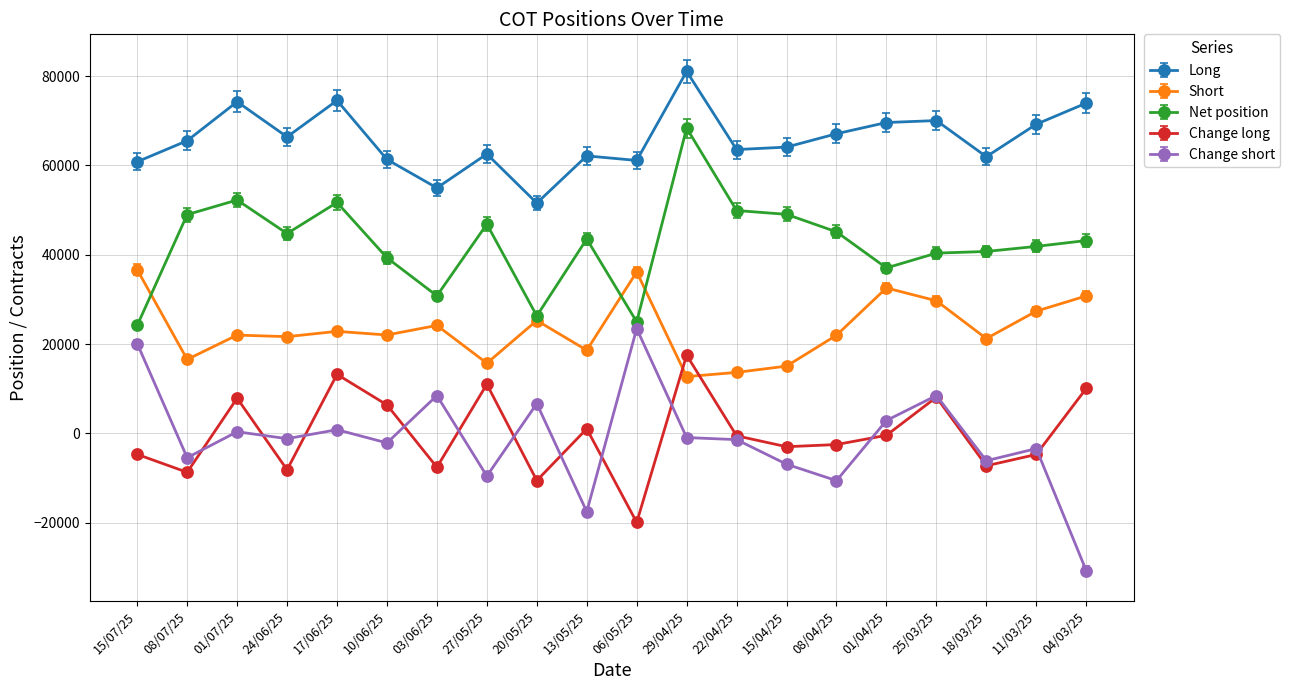

Which category has the highest value across all series?

29/04/25